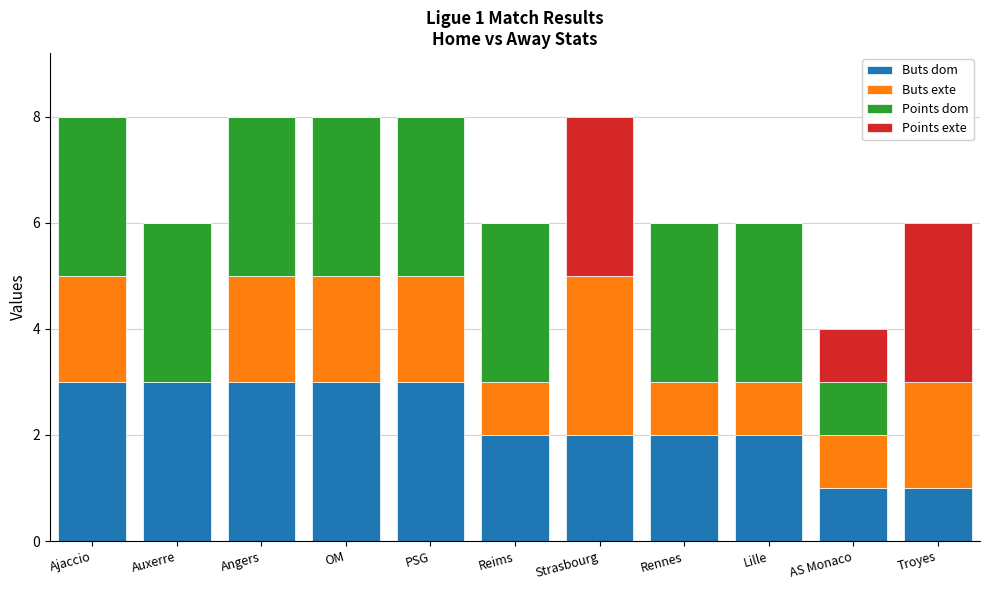

Is it true that Buts dom equals 3 at Angers?

True